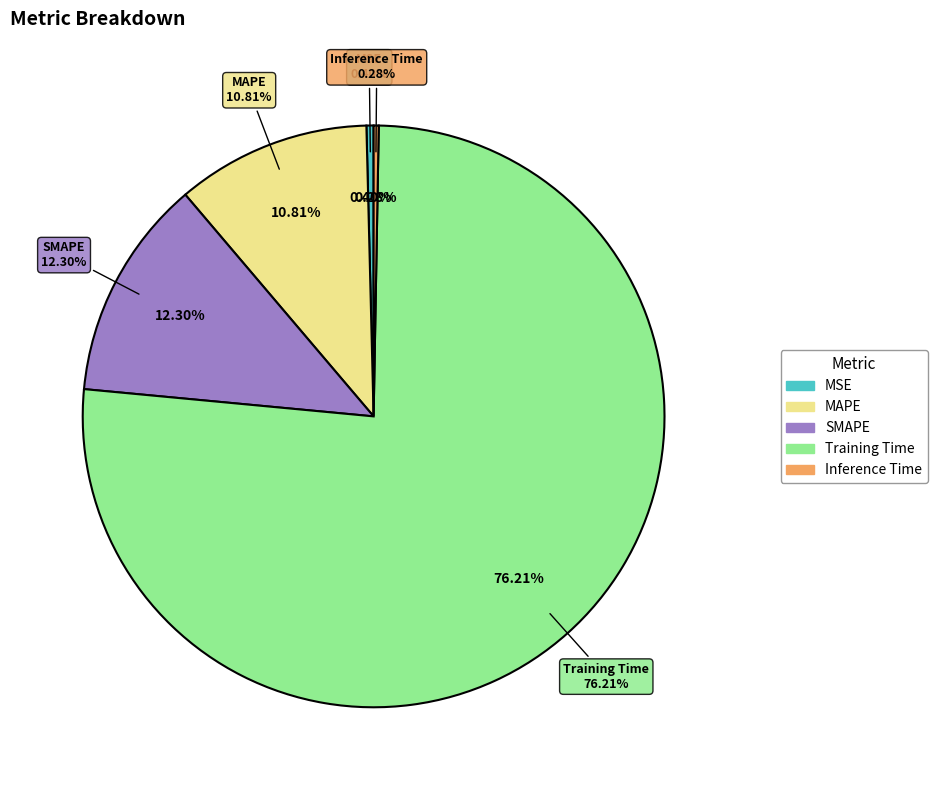

True or false: Inference Time accounts for 14% of the total.

False